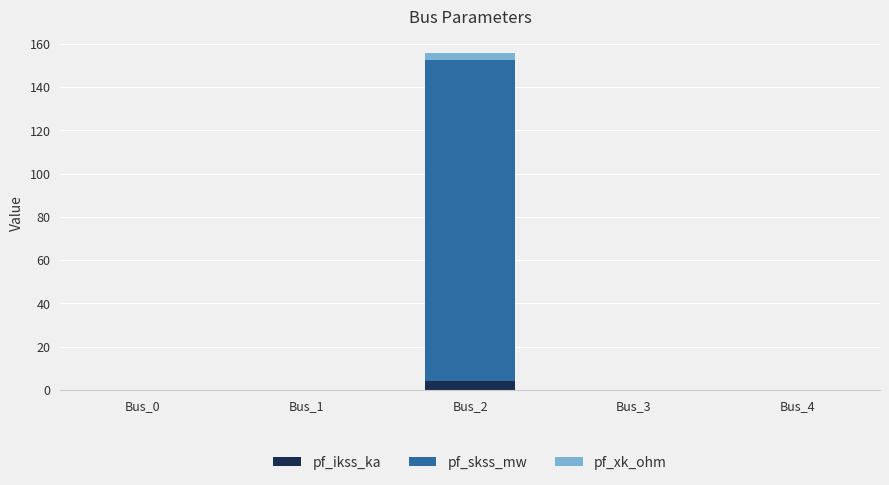

What is the sum of all pf_ikss_ka values?

4.3